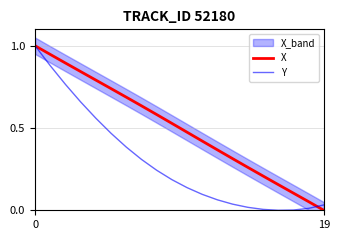

Which series changed the most between 6 and 16?

X